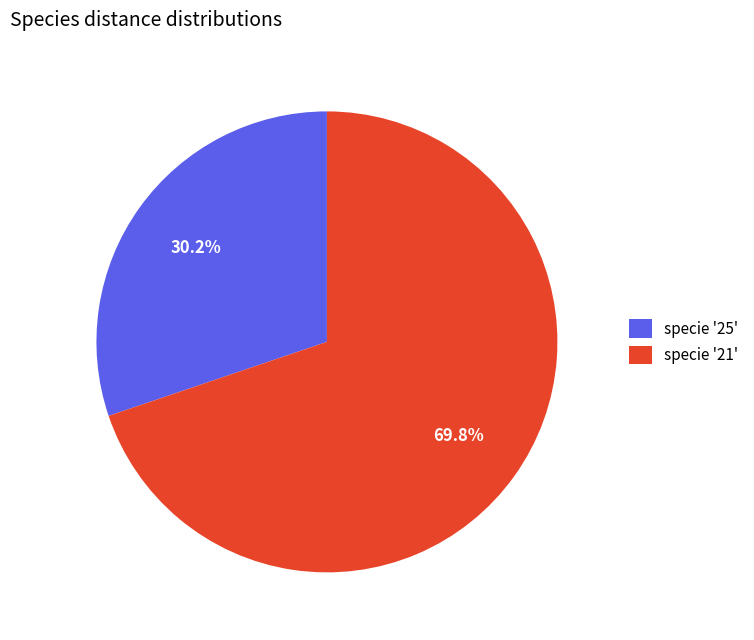

Does specie '25' account for over 50% of the chart?

No